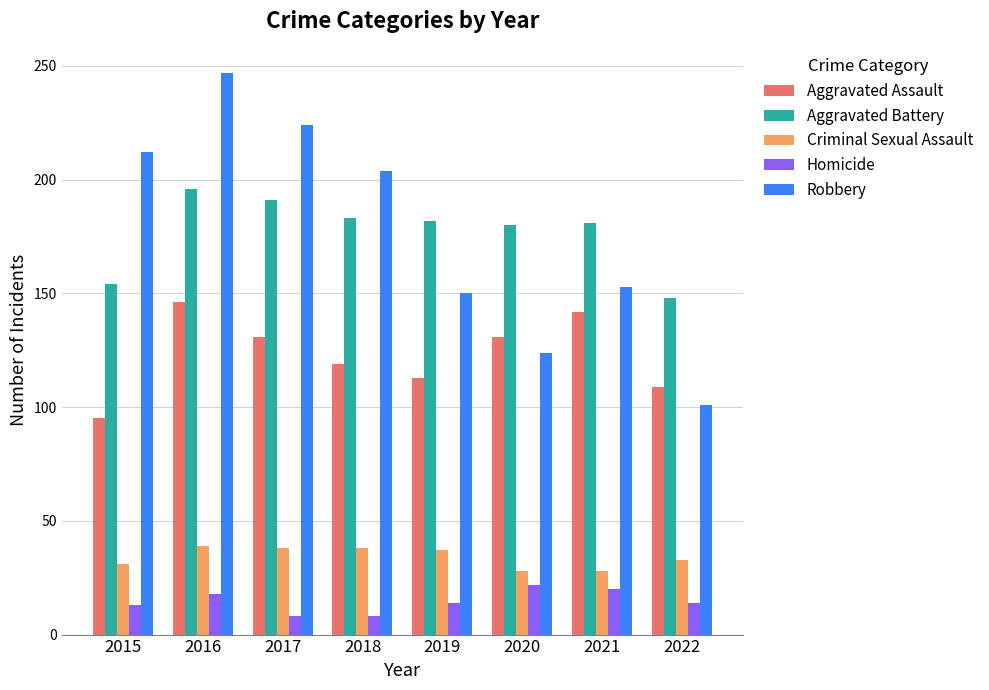

At how many categories does at least one series exceed 207?

3